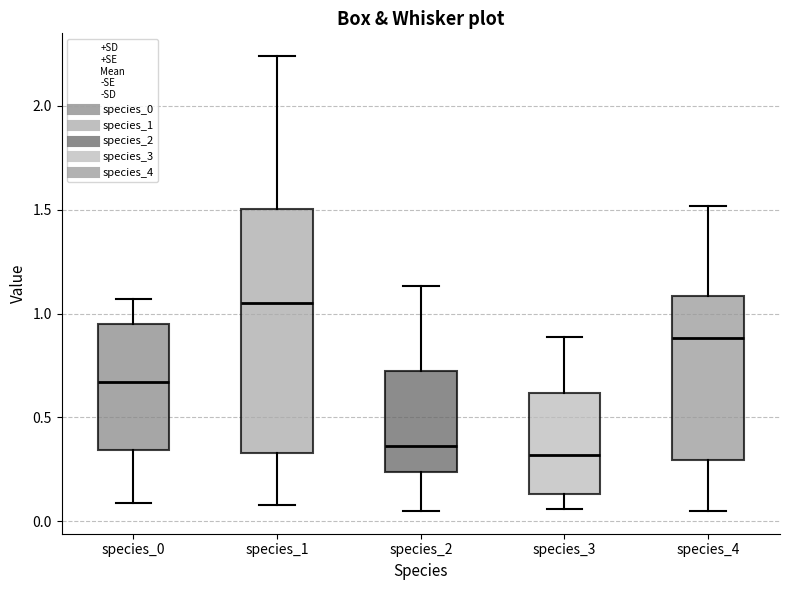

Reading left to right, transcribe this box plot: for each box, give where its median line is, the range the box spans, and where its two whiskers end, as read against the y-axis. The values are not printed on the chart, so give them approximately, as read against the axis.

species_0: median 0.65, box 0.35 to 0.95, whiskers 0.10 to 1.05
species_1: median 1.05, box 0.35 to 1.50, whiskers 0.10 to 2.25
species_2: median 0.35, box 0.25 to 0.70, whiskers 0.05 to 1.15
species_3: median 0.30, box 0.15 to 0.60, whiskers 0.05 to 0.90
species_4: median 0.90, box 0.30 to 1.10, whiskers 0.05 to 1.50